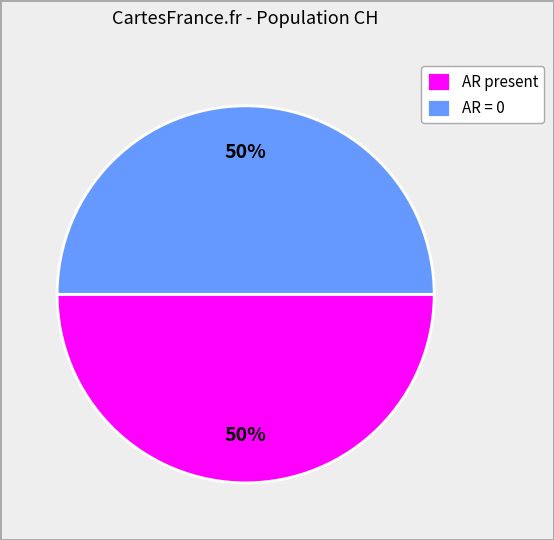

To the nearest percent, what is the average slice percentage?

50%